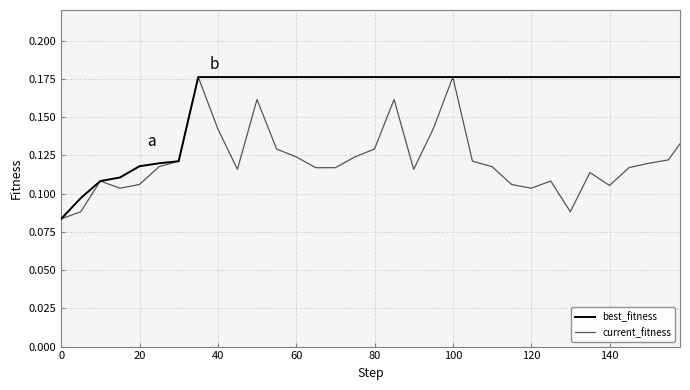

Does the chart have visible grid lines?

Yes